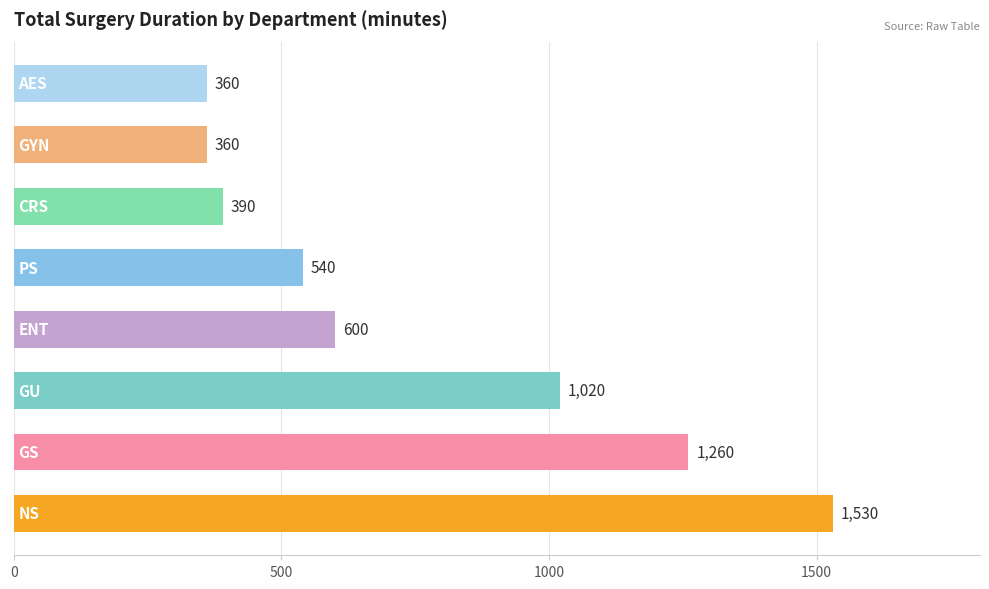

What is the sum of all values?

6060